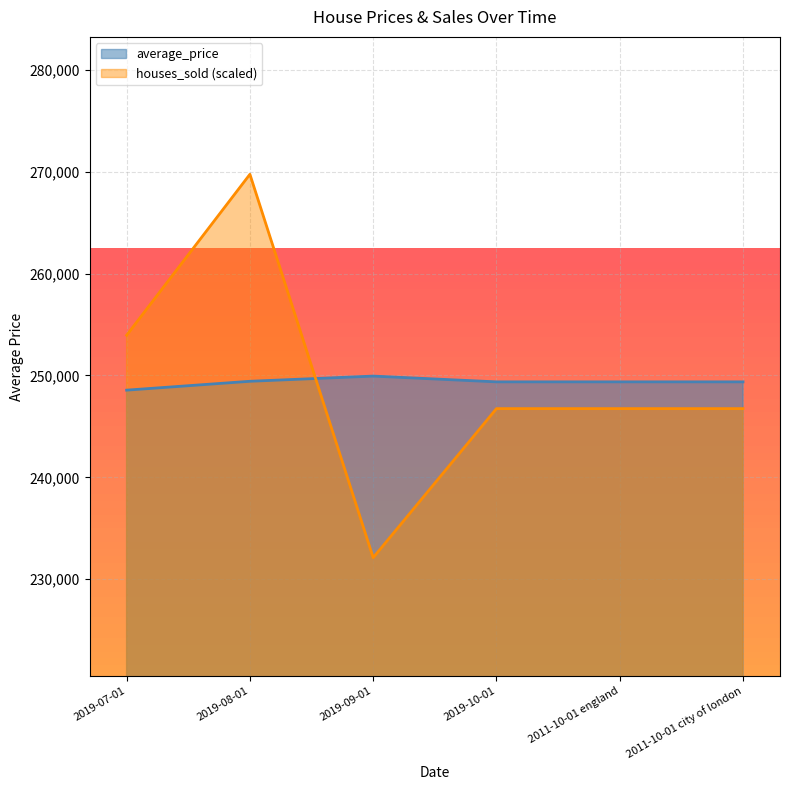

Which series ends up on top after the final intersection of houses_sold and average_price?

average_price